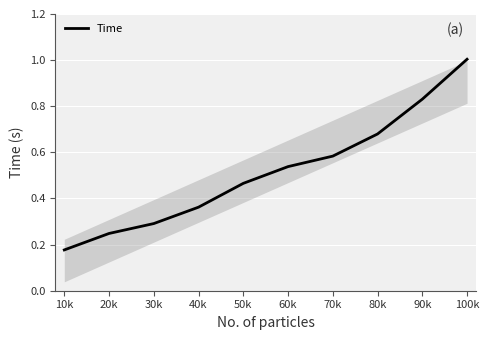

How many series are shown in this chart?

1